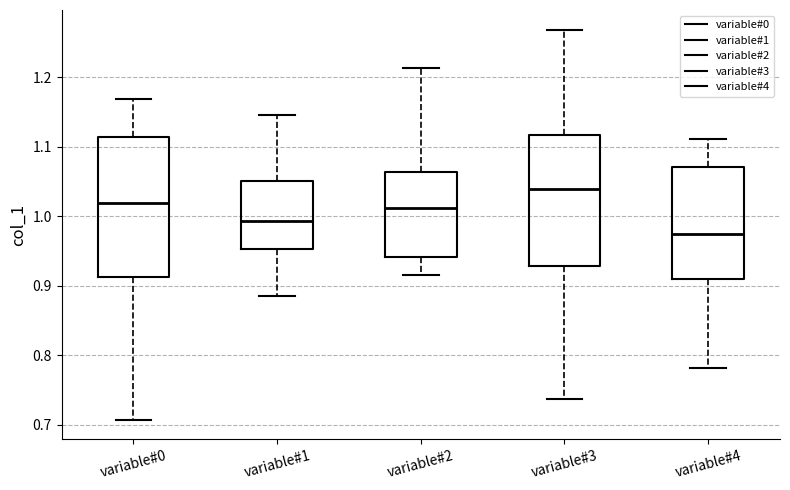

Reading left to right, read every box against the y-axis: the position of its median line, the range the box covers, and the ends of its whiskers. The values are not printed on the chart, so give them approximately, as read against the axis.

variable#0: median 1.02, box 0.91 to 1.11, whiskers 0.71 to 1.17
variable#1: median 0.99, box 0.95 to 1.05, whiskers 0.88 to 1.15
variable#2: median 1.01, box 0.94 to 1.06, whiskers 0.92 to 1.21
variable#3: median 1.04, box 0.93 to 1.12, whiskers 0.74 to 1.27
variable#4: median 0.98, box 0.91 to 1.07, whiskers 0.78 to 1.11